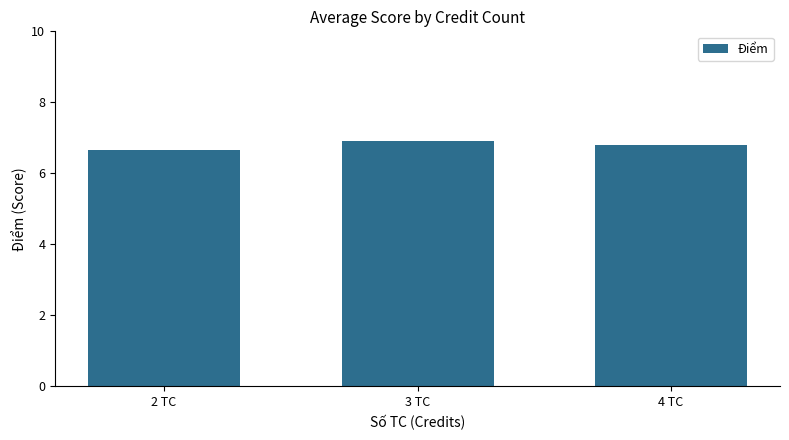

What is the label of the 1st bar from the right?

4 TC